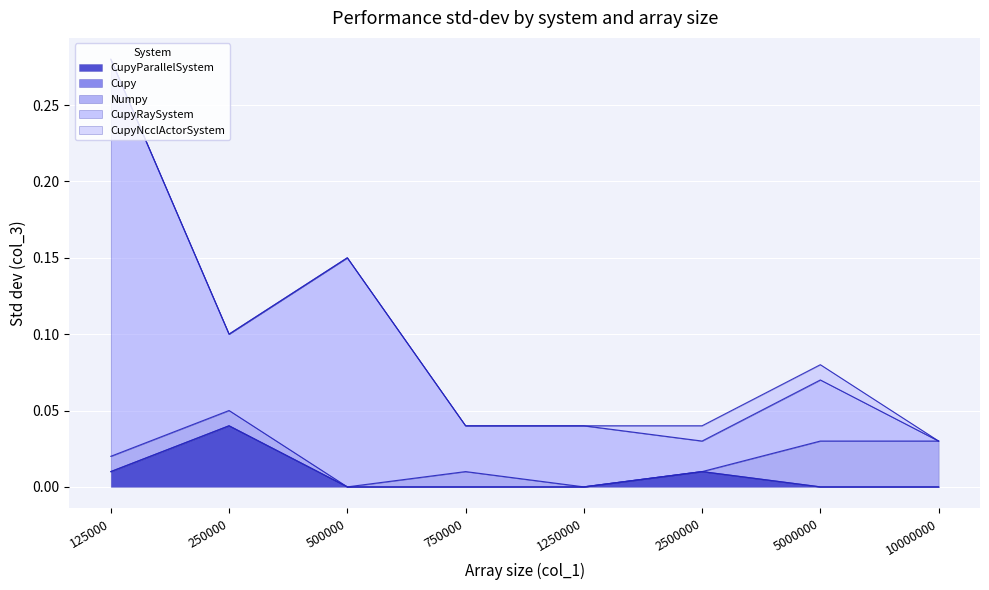

Is the value of Cupy at 750000 greater than the value of CupyRaySystem at 10000000?

No